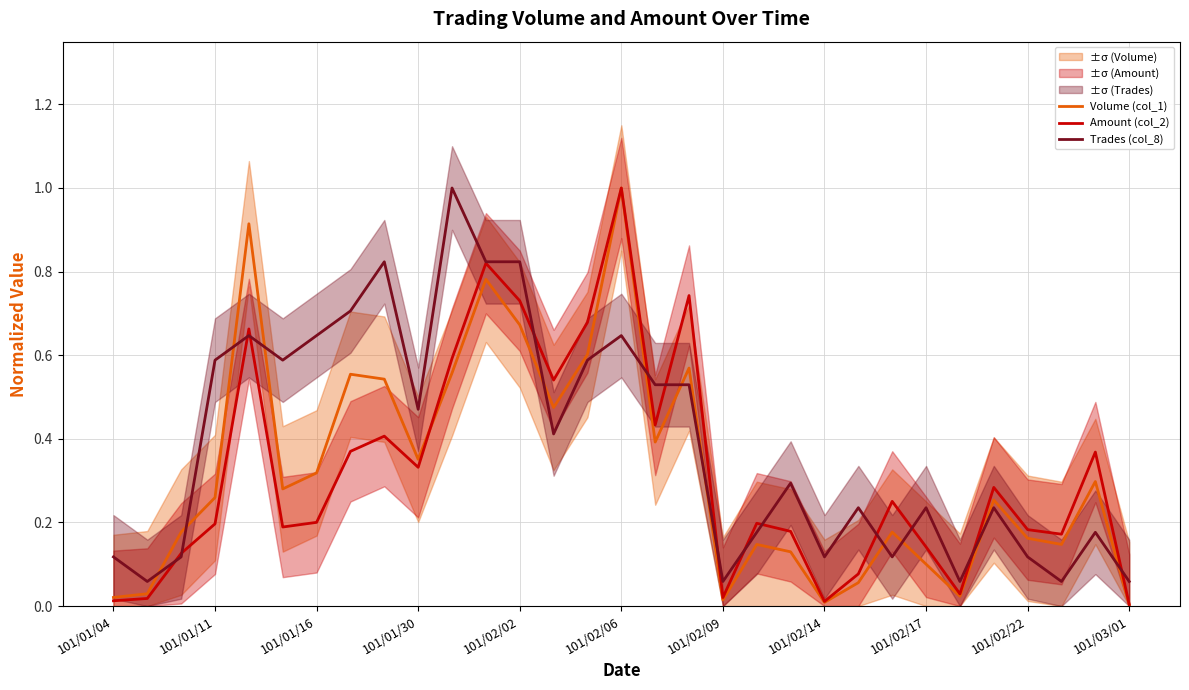

What is the maximum value for Volume (col_1)?

1.0